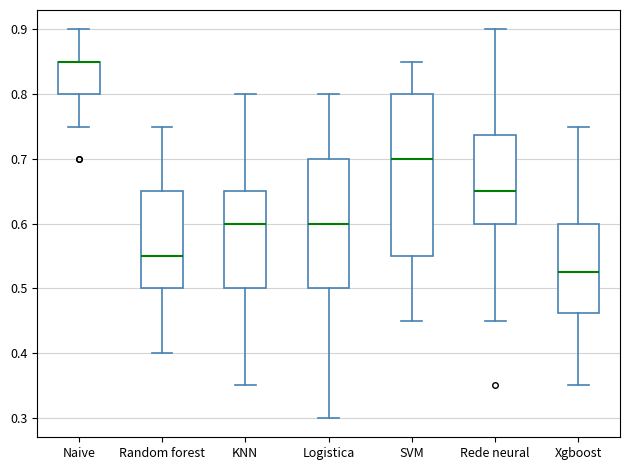

Where does the median line of the box for Xgboost sit on the y-axis? The values are not printed on the chart, so give them approximately, as read against the axis.

0.53